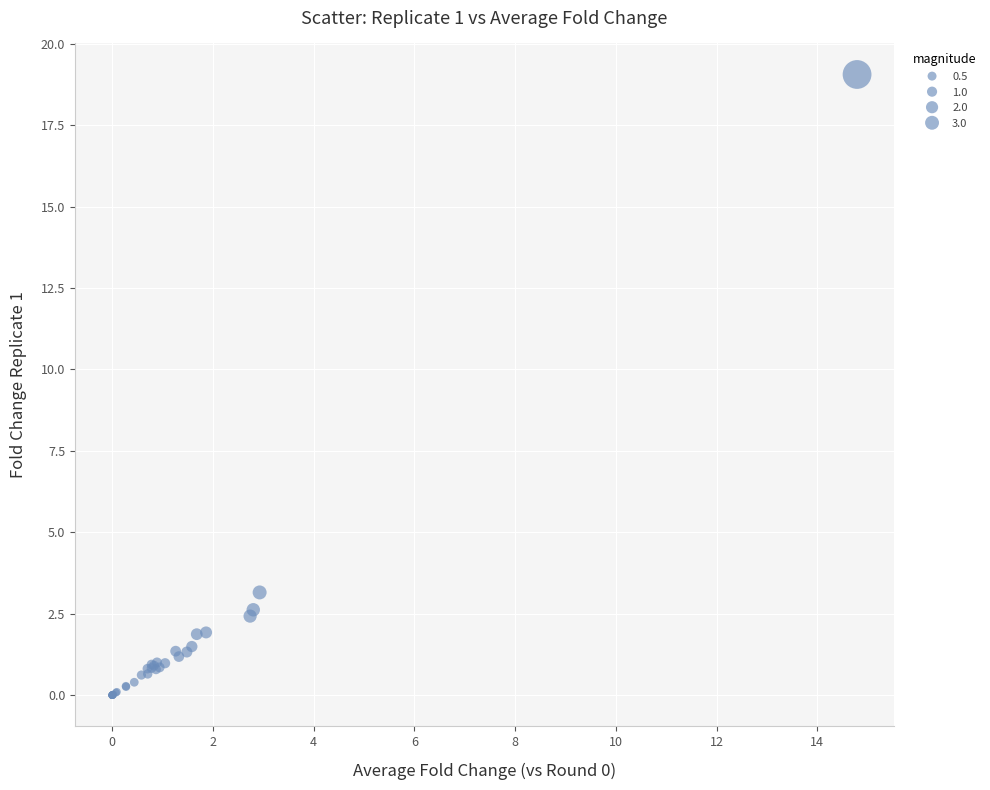

What Y value in the scatter plot is closest to 9?

3.2